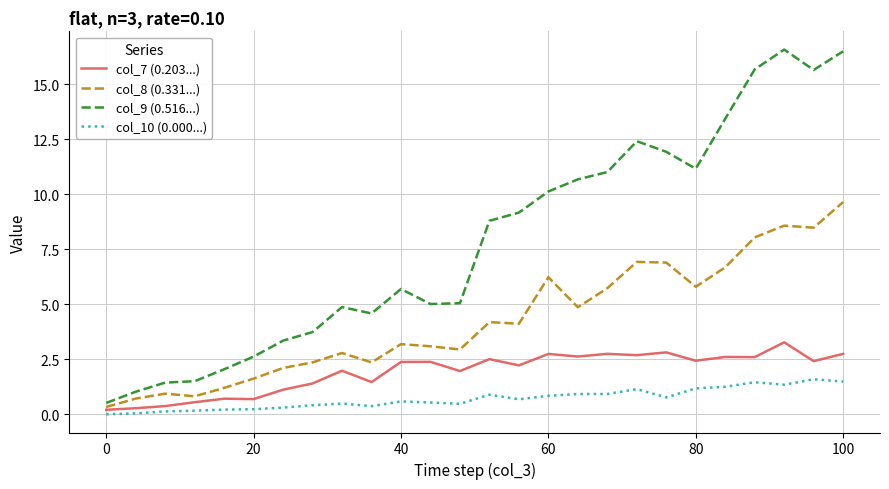

Which series has the widest spread of values?

col_9 (0.516...)